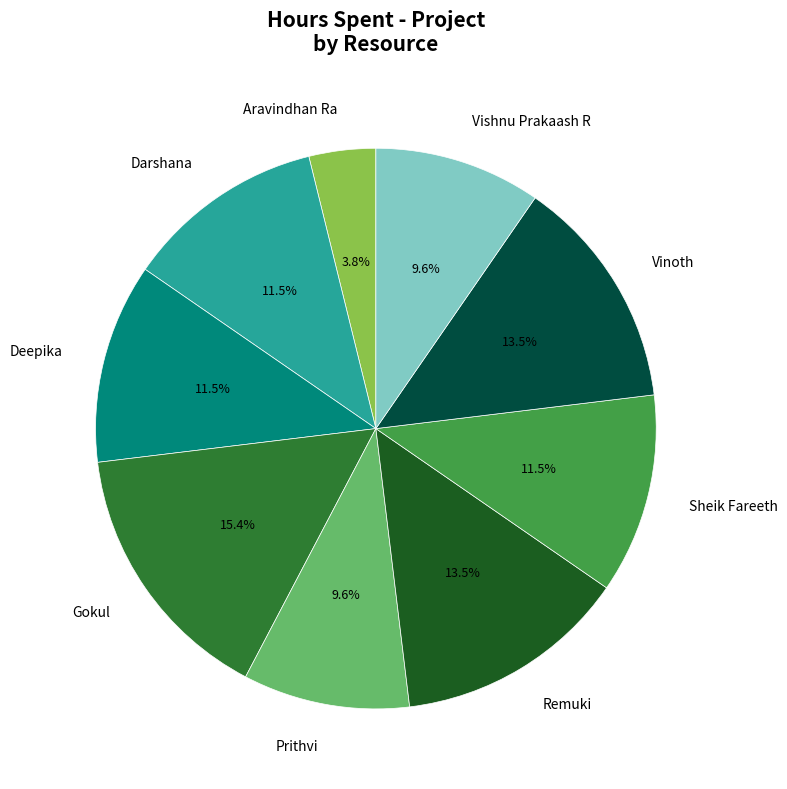

Does Aravindhan Ra represent more than half of the total?

No